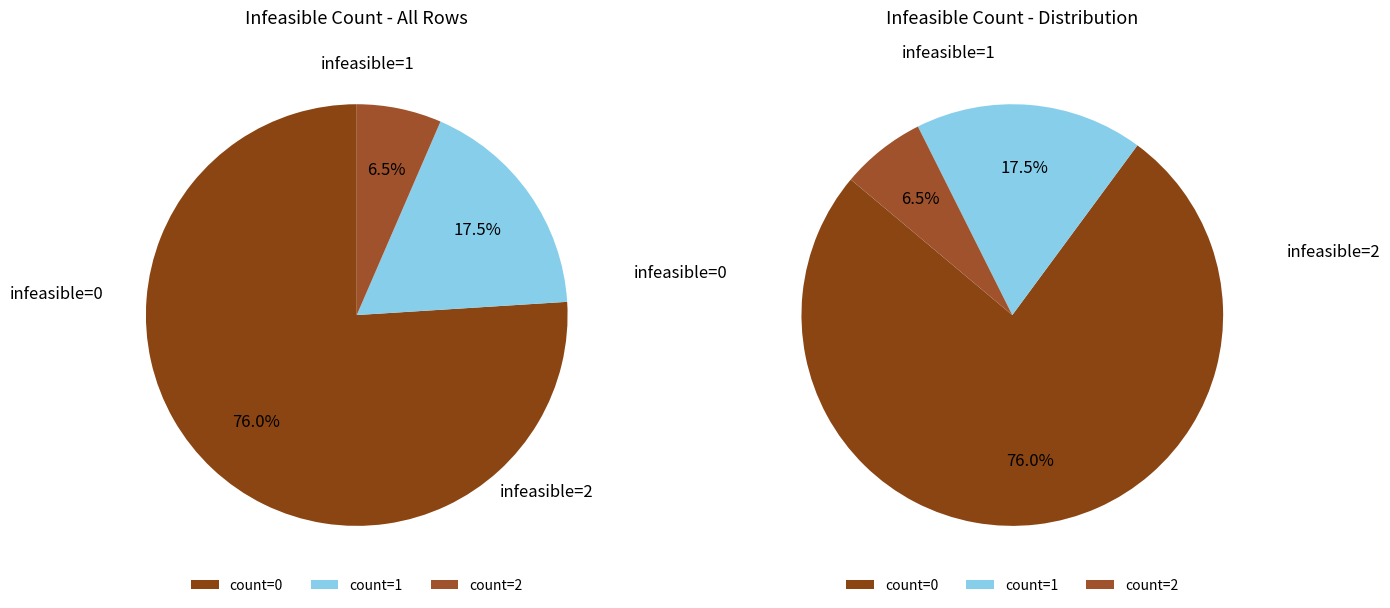

Approximately how many times larger is the value at 1 compared to 0?

0.2